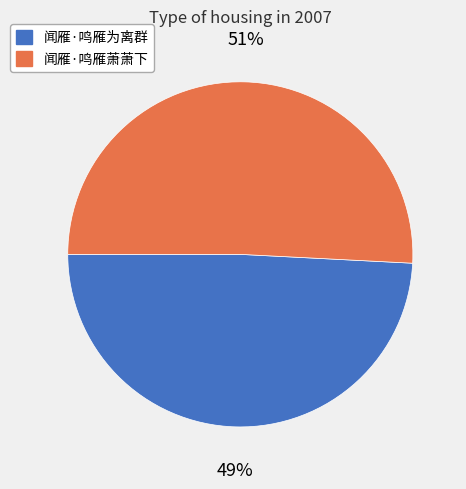

Does 闻雁·鸣雁为离群 account for over 50% of the chart?

No